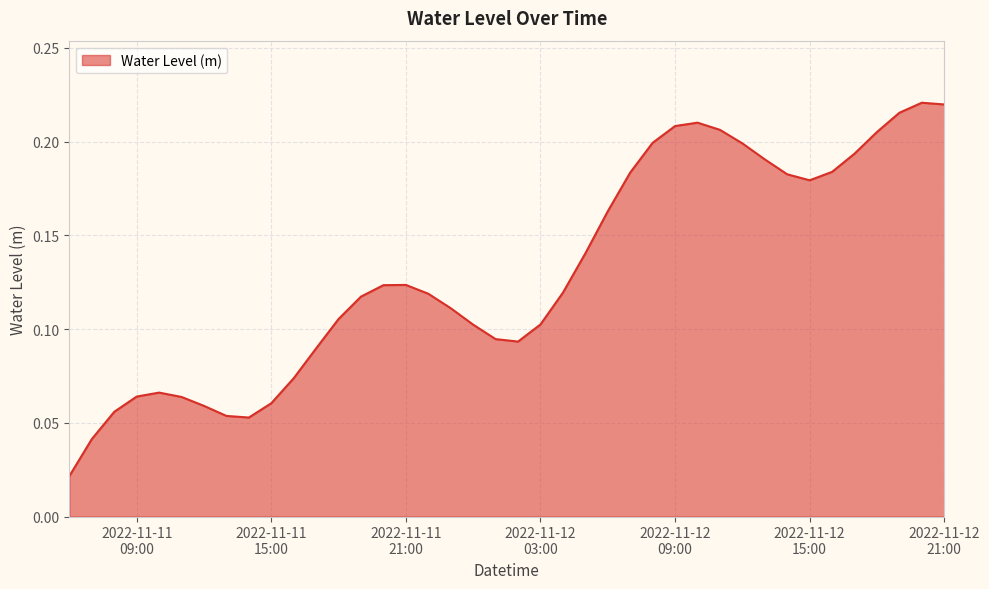

How many interior local peaks (higher than both neighbors) does the data have?

4